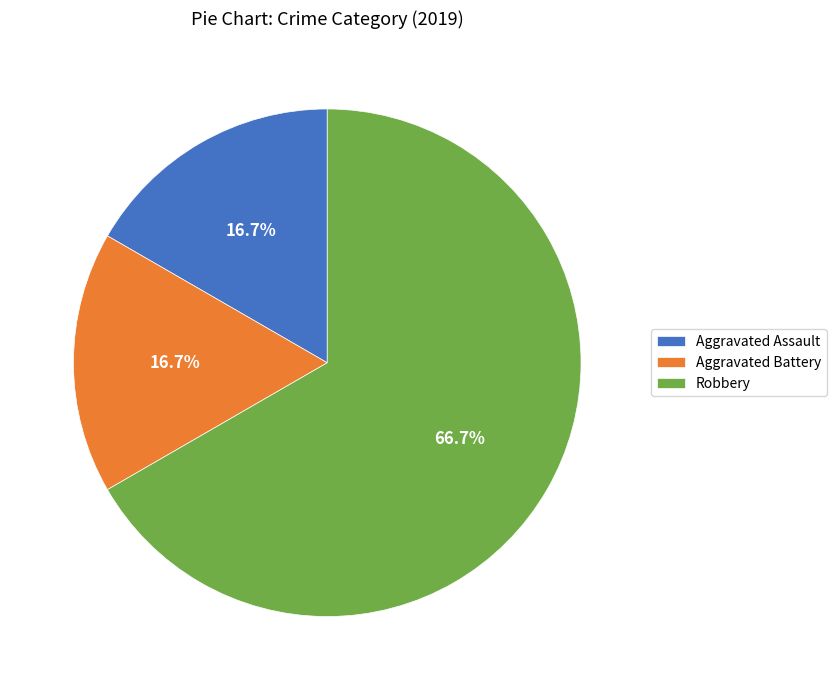

Which category has the biggest portion of the pie?

Robbery